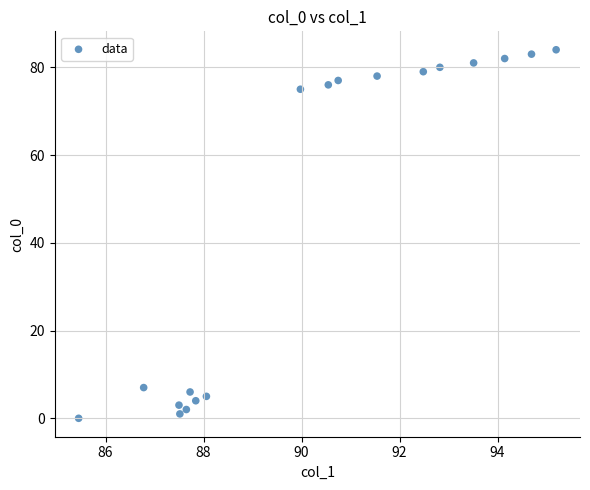

What Y value in the scatter plot is closest to 42?

75